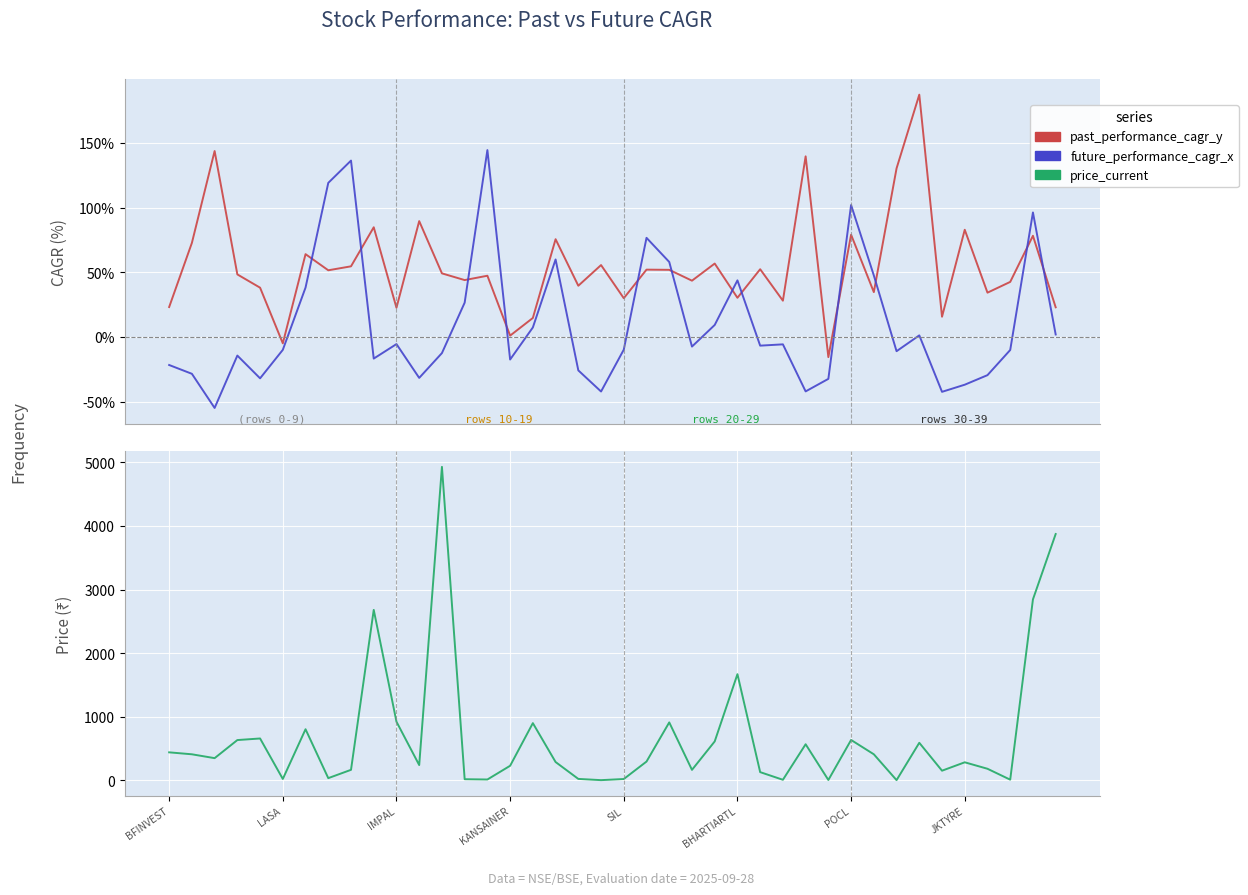

What are all the series names shown in the legend?

past_performance_cagr_y, future_performance_cagr_x, price_current